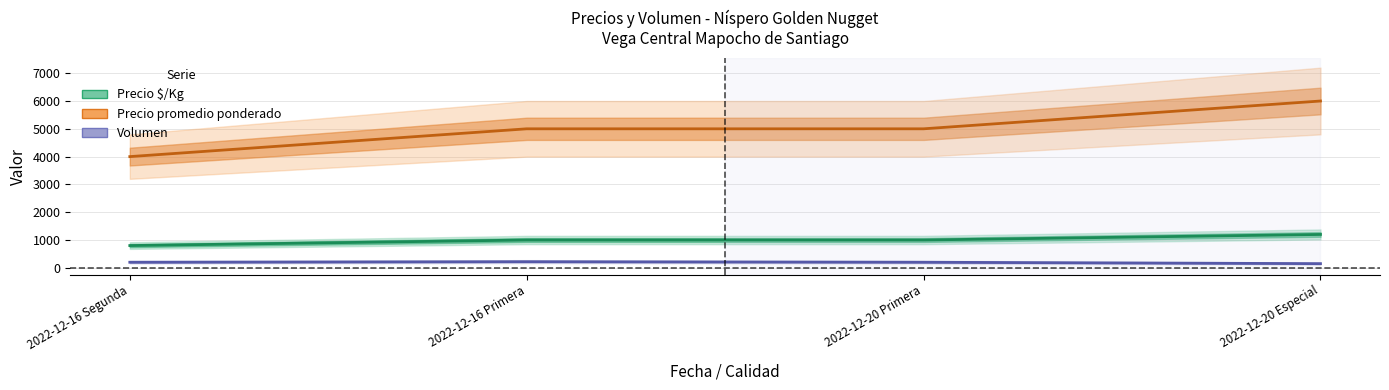

Count the Precio minimo values in the range 1000 to 1200.

3